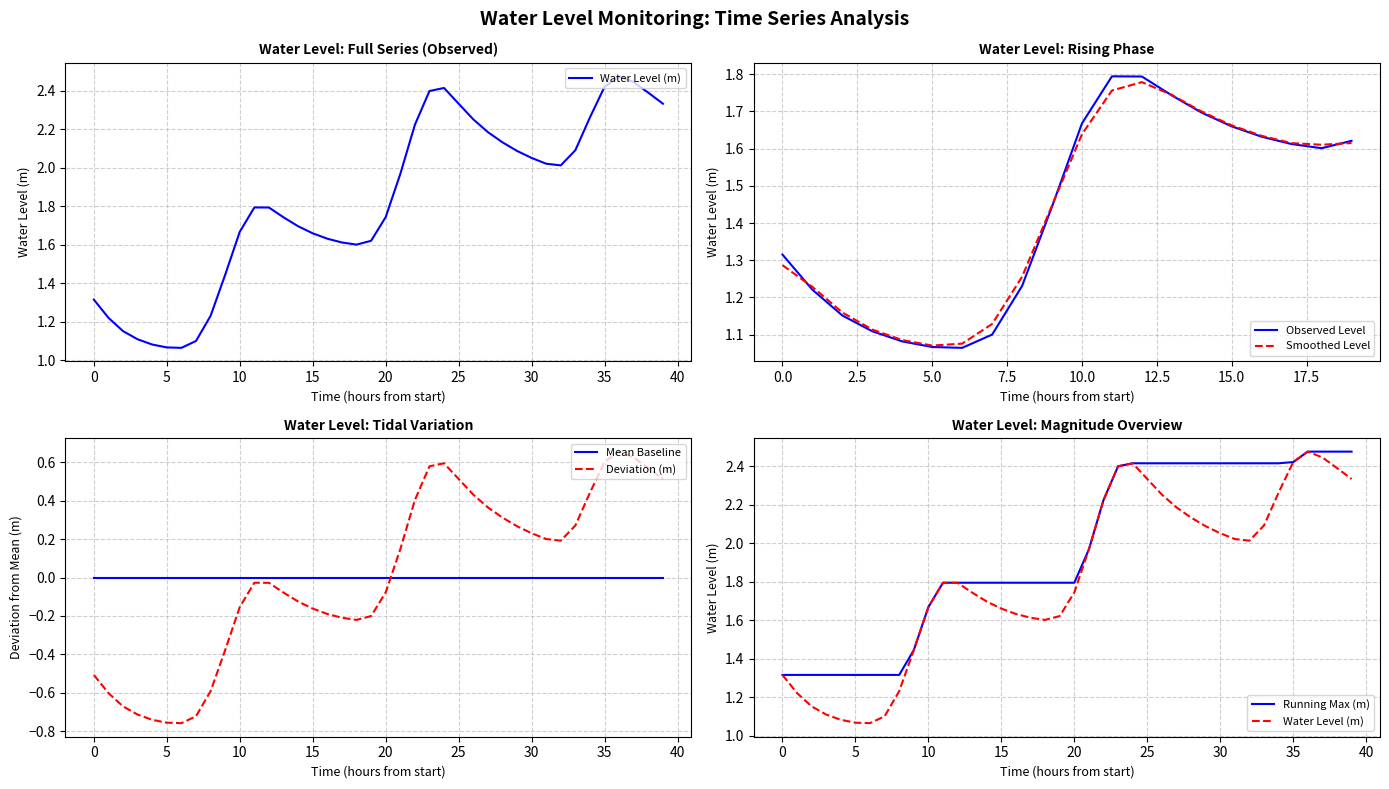

After their last crossing, which series has the higher values: Deviation (m) or Mean Baseline?

Deviation (m)